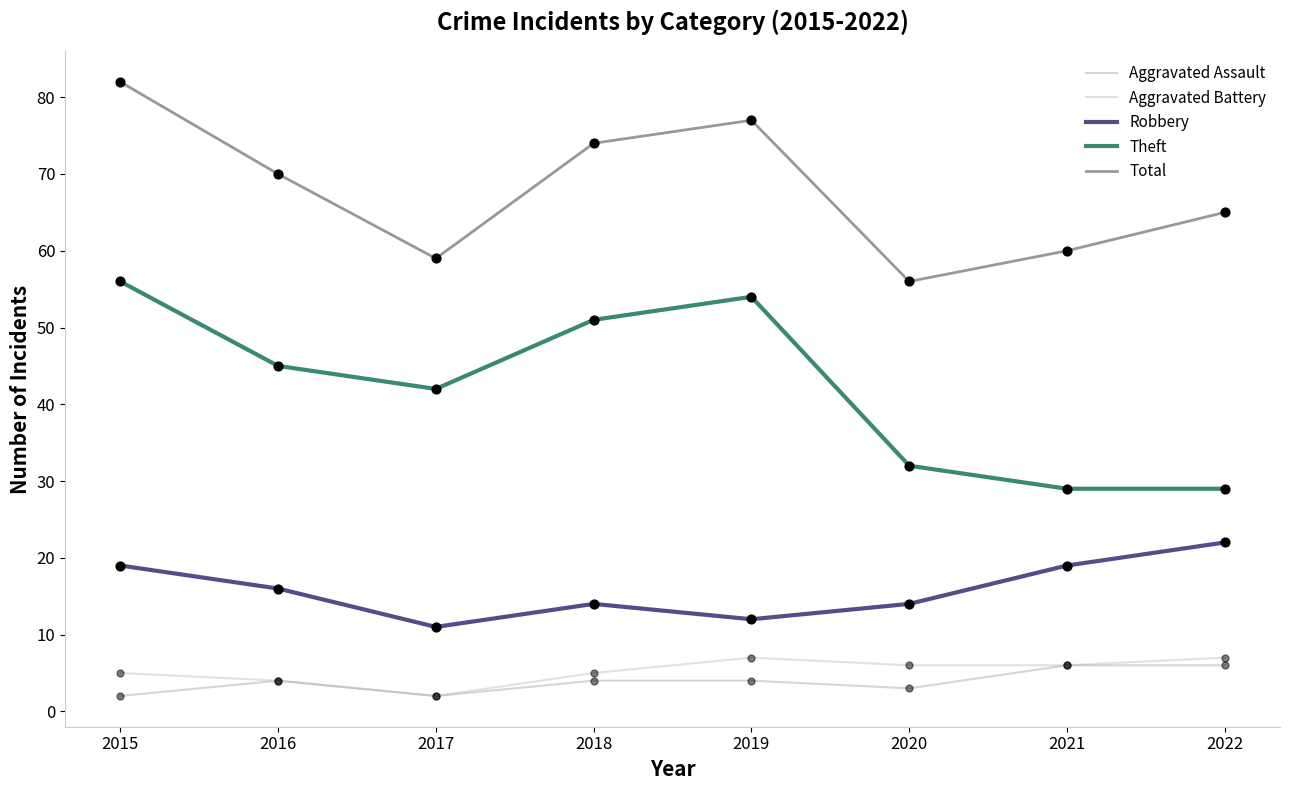

What is the difference between the highest and lowest values at 2021?

54